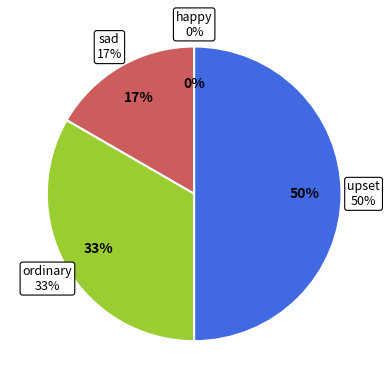

To the nearest percent, what is the combined percentage of sad and happy?

17%